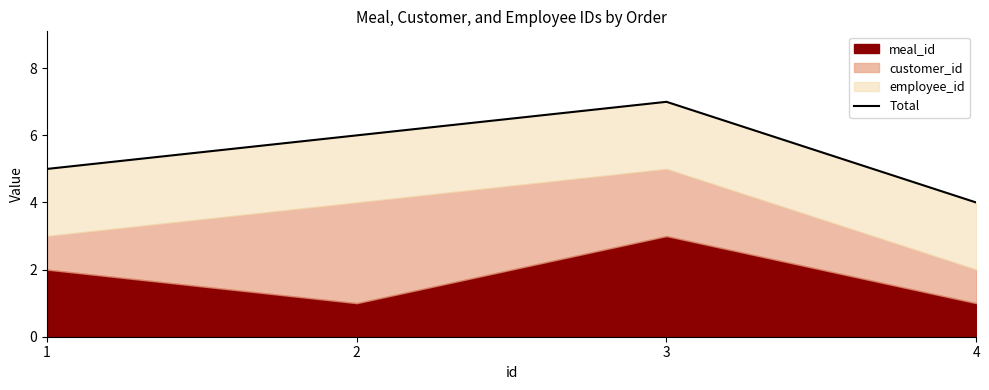

What is the difference between the values at 2 and 3?

1